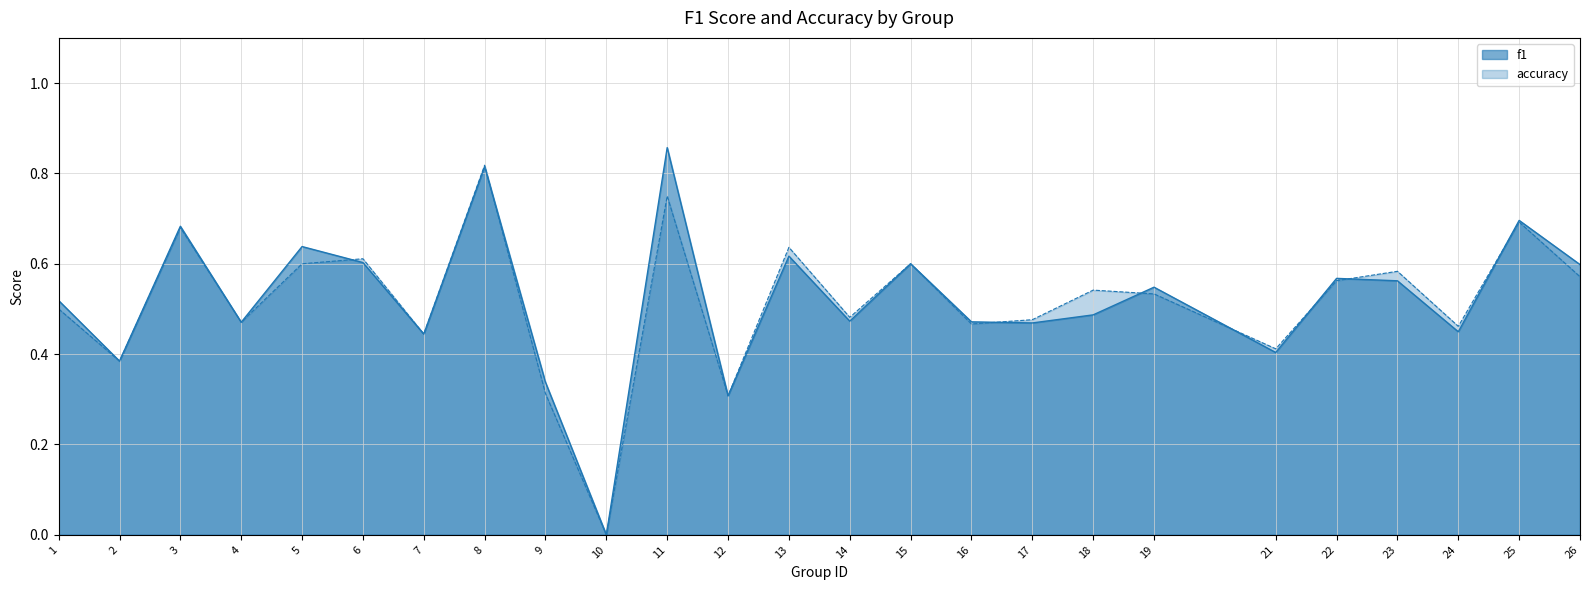

Does the chart have visible grid lines?

Yes